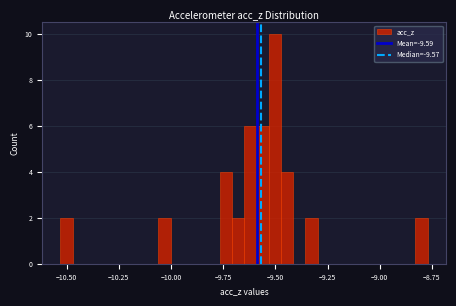

Around what value on the x-axis is the tallest bar? Give the approximate position of its centre, as read against the axis.

-9.50